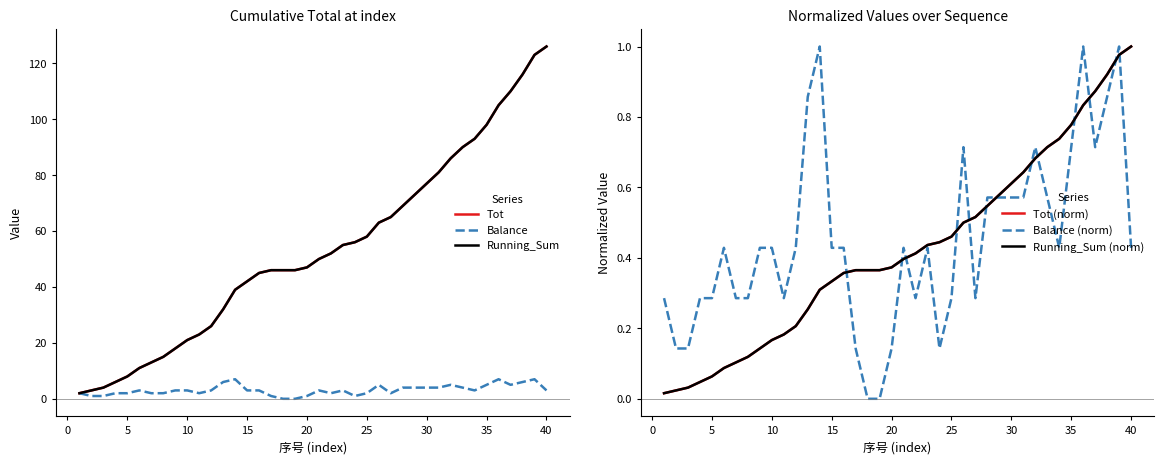

What is the average value of the Running_Sum (norm) series?

0.4